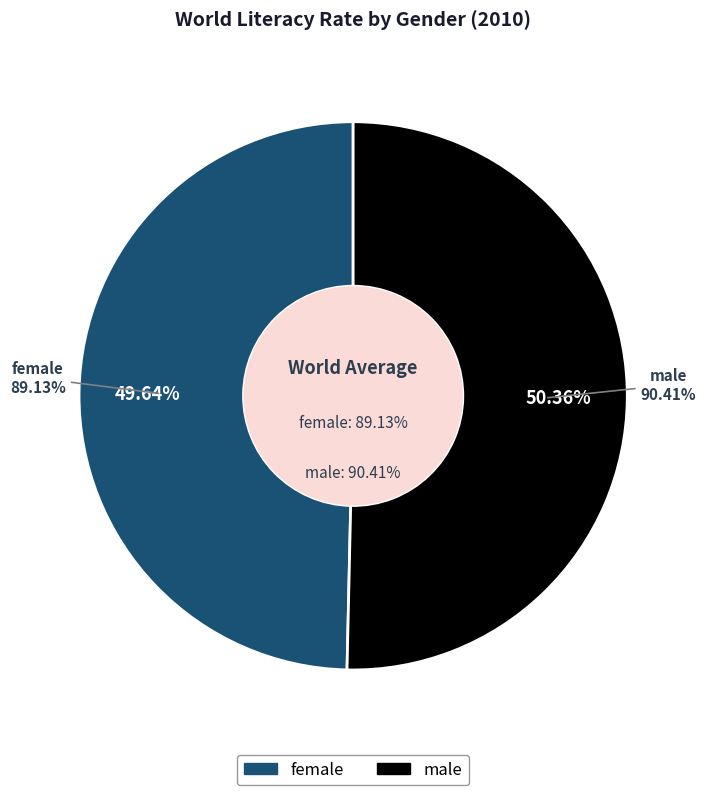

Is there any slice that represents more than half of the pie?

Yes